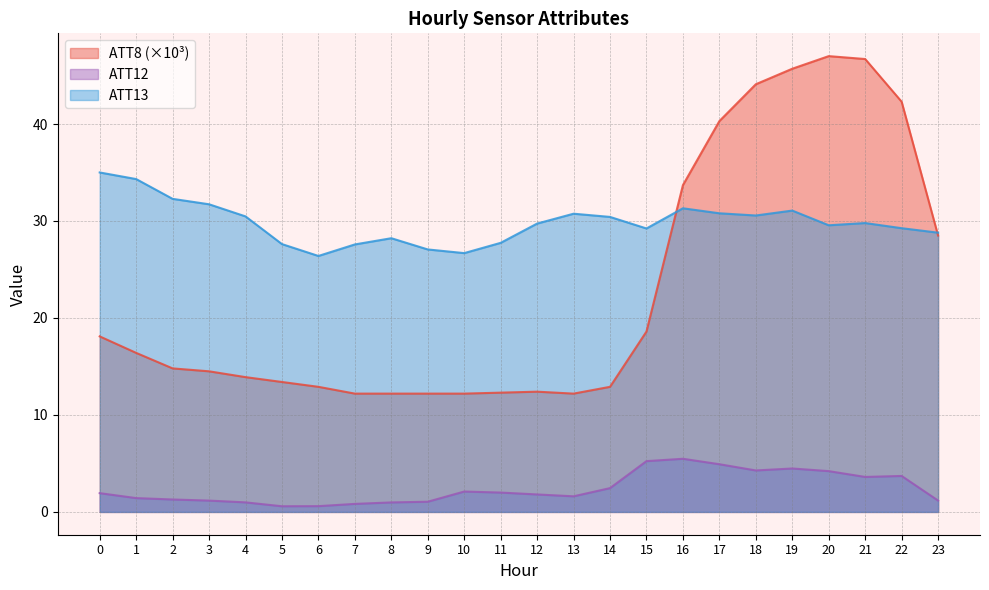

The value of ATT13 at 10 is 26.7. True or false?

True